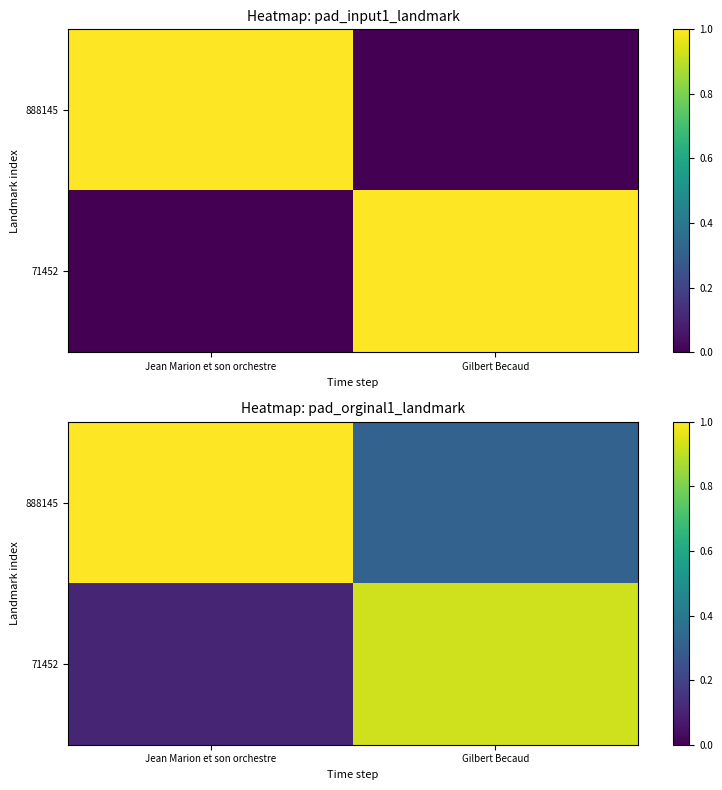

At which label does 888145 reach its peak?

Jean Marion et son orchestre